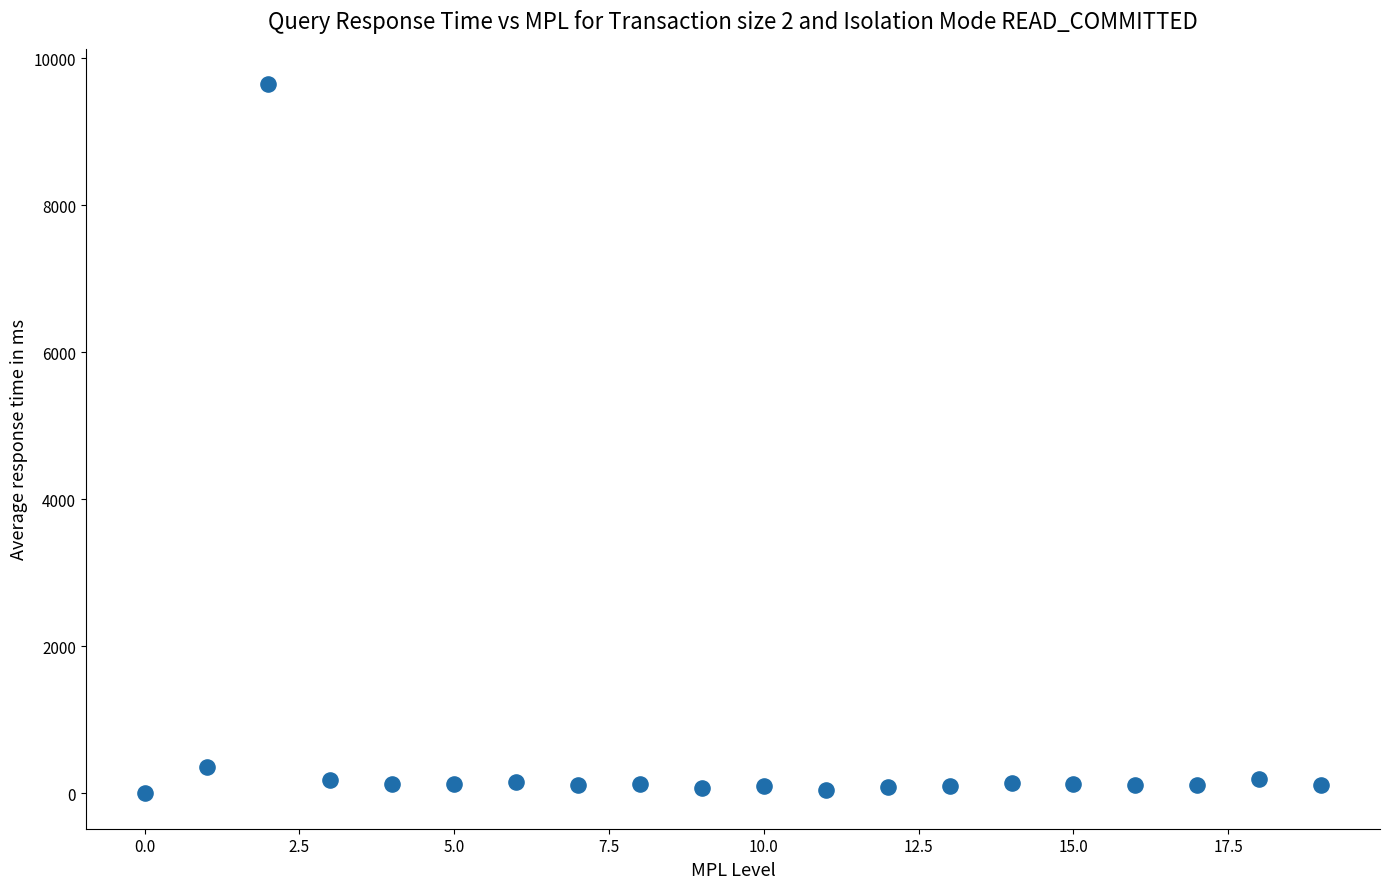

What Y value in the scatter plot is closest to 4823?

353